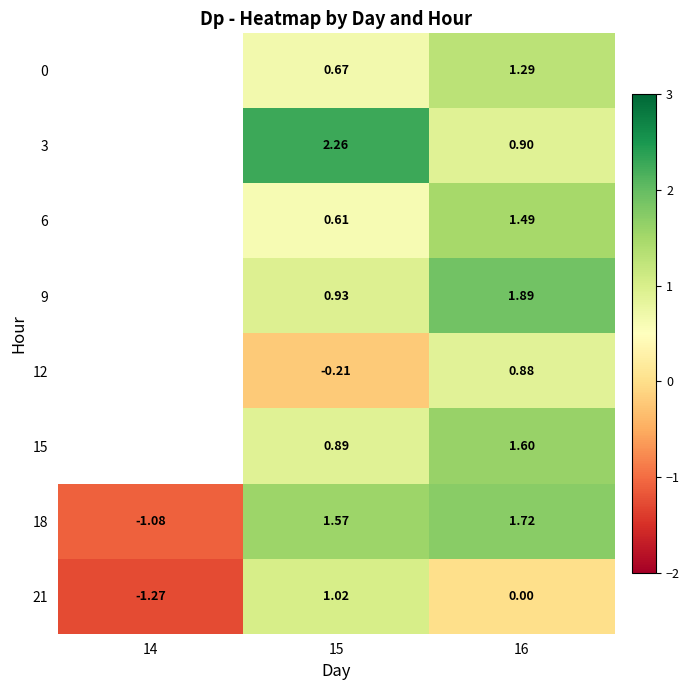

Where does the 6 series first go above 0?

15